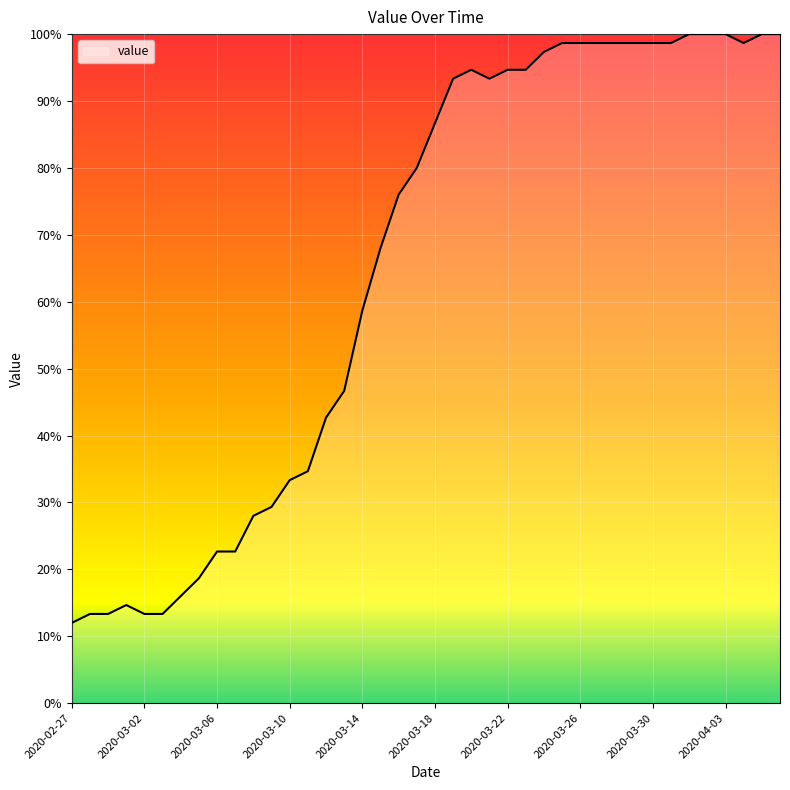

What is the greatest value displayed?

100.0